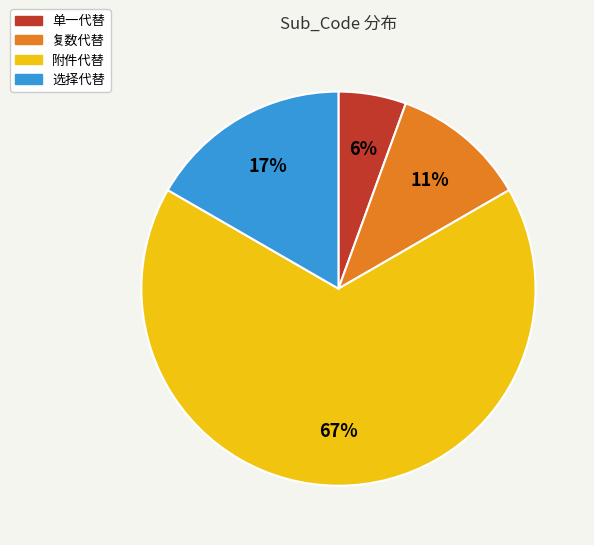

True or false: 选择代替 accounts for 26% of the total.

False